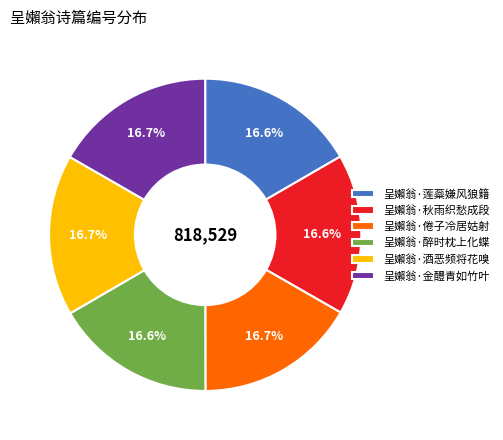

Is there any slice that represents more than half of the pie?

No